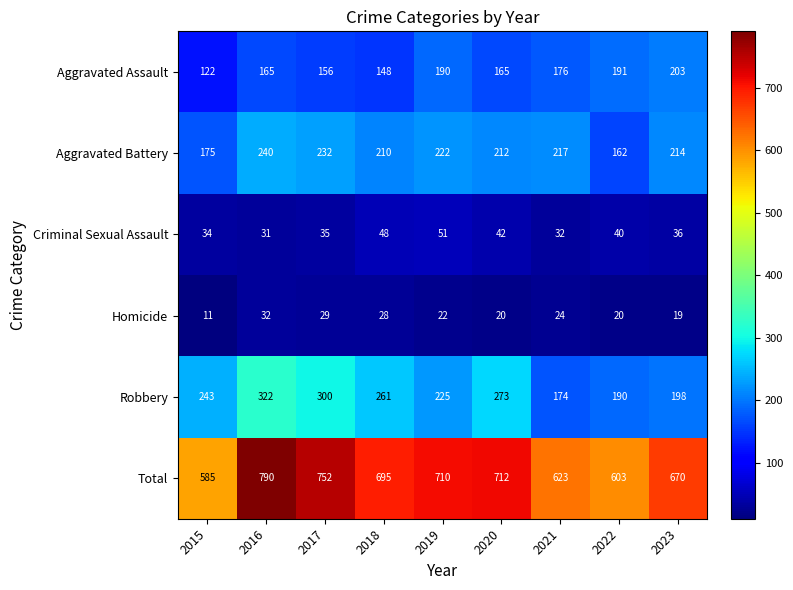

Read the Aggravated Assault value at 2018.

148